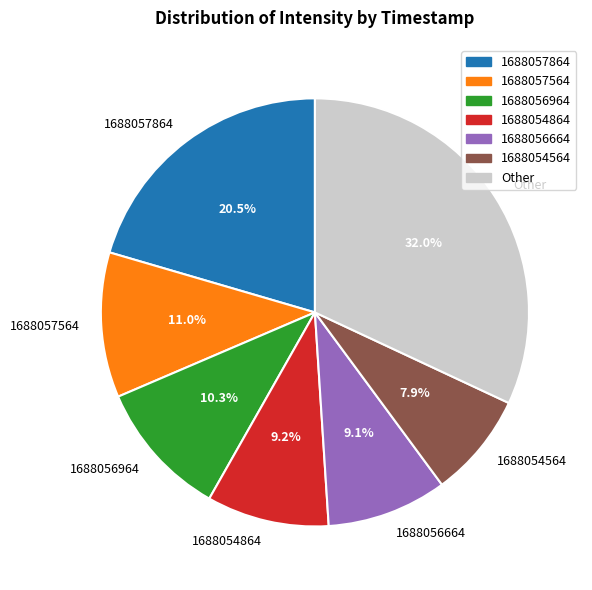

Which has a higher value, 1688054564 or 1688057864?

1688057864